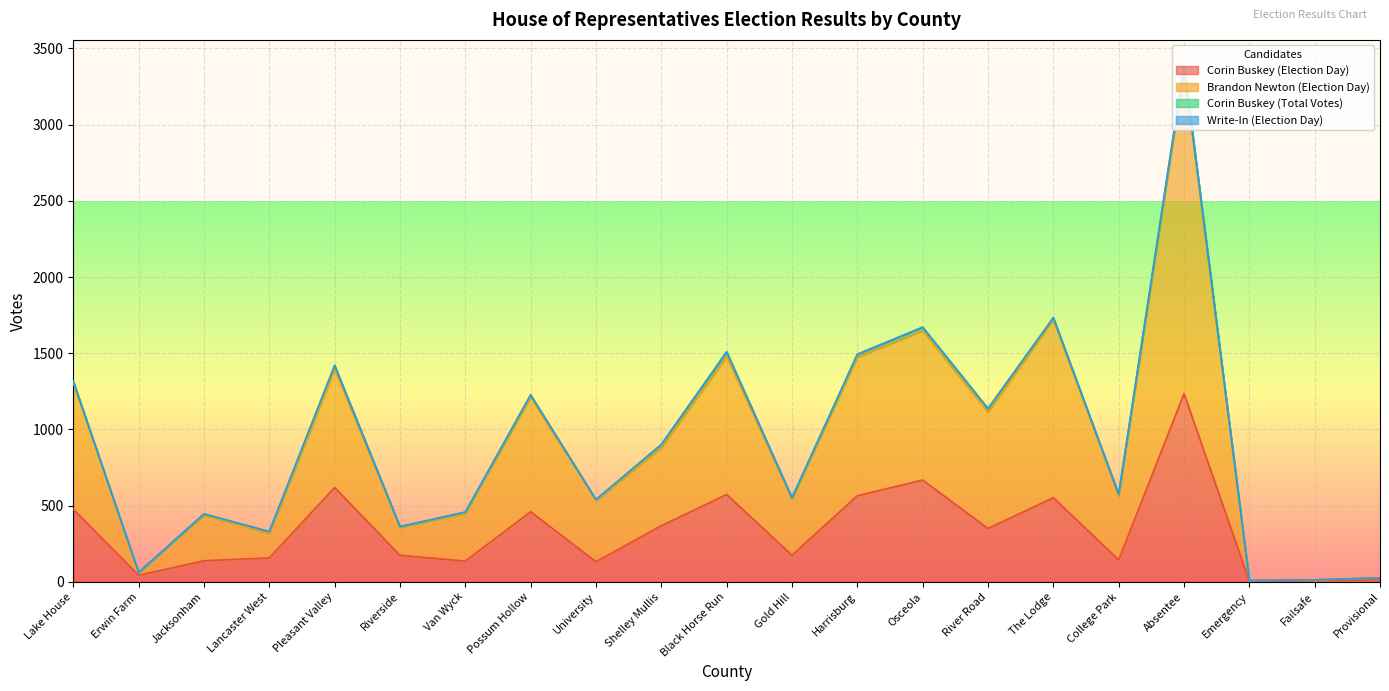

What is the value of the Brandon Newton (Election Day) point at the 16th from the left?

1722